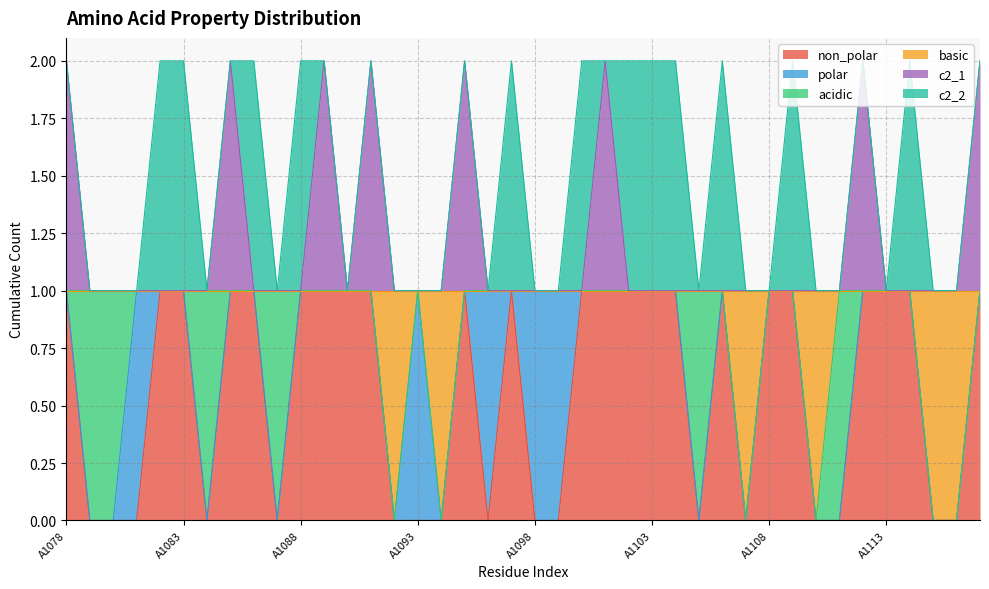

The value of non_polar at A1115 is 0. True or false?

True